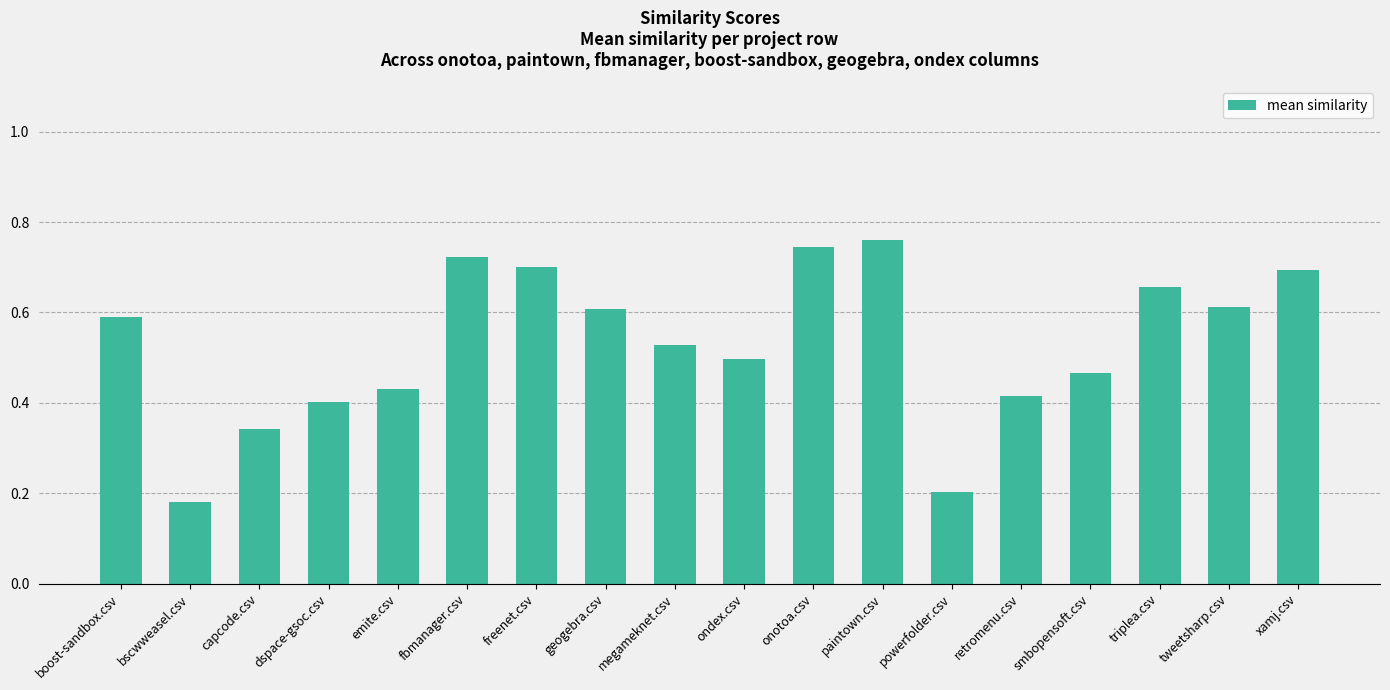

At which label is the value closest to 0?

bscwweasel.csv